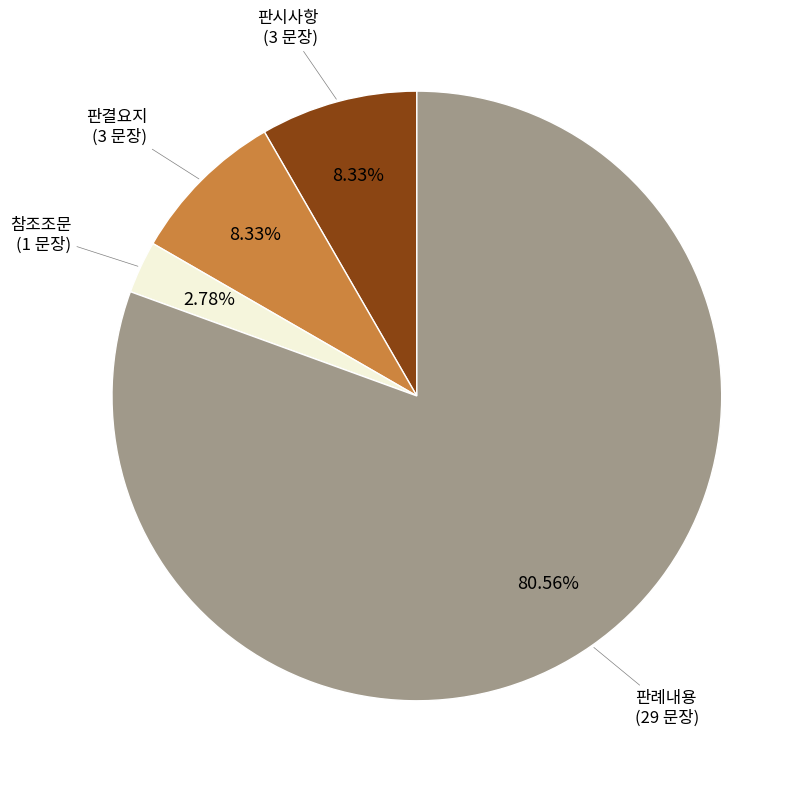

Is there any slice that represents more than half of the pie?

Yes